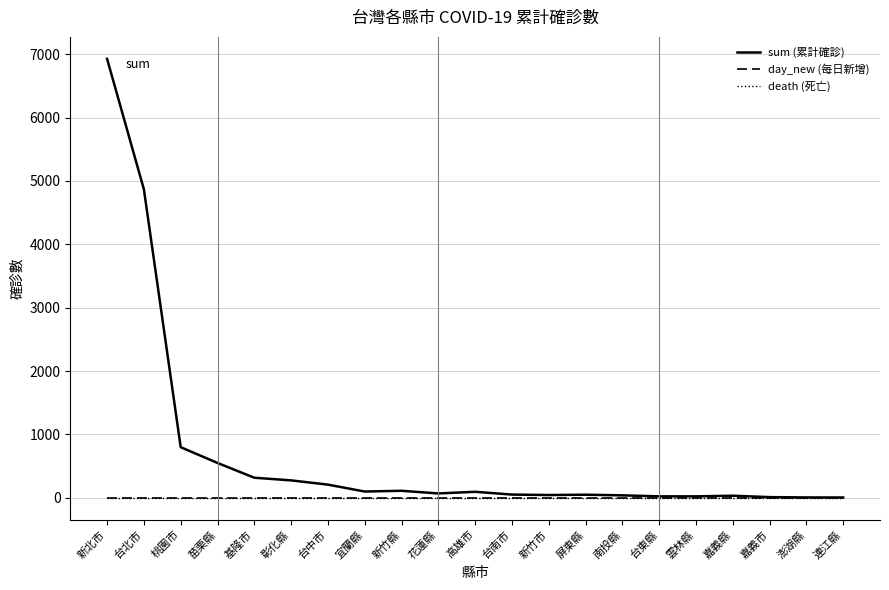

Is this an area chart (filled region under the line)?

No